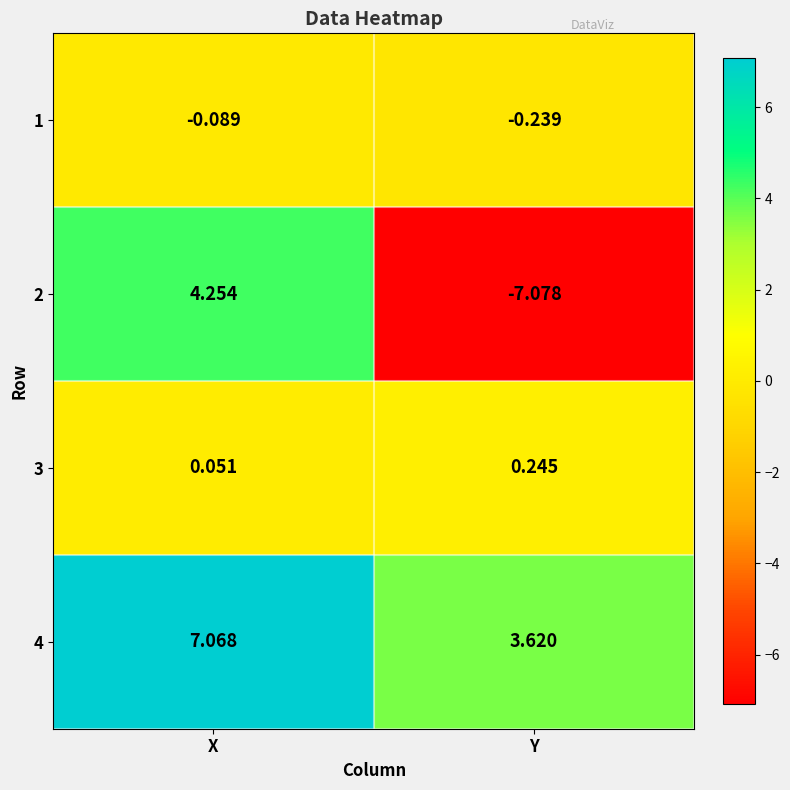

Which series has the largest total across all categories?

4